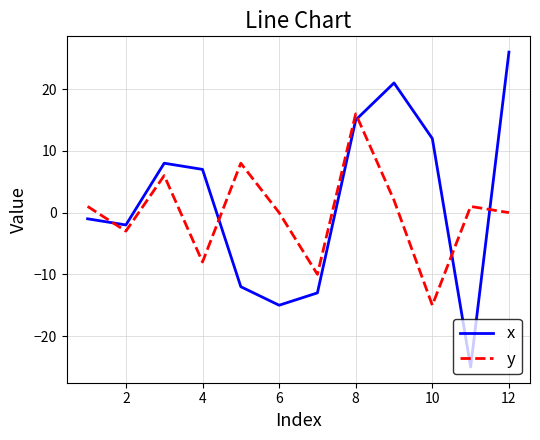

What is the difference between the maximum and minimum values in the y series?

31